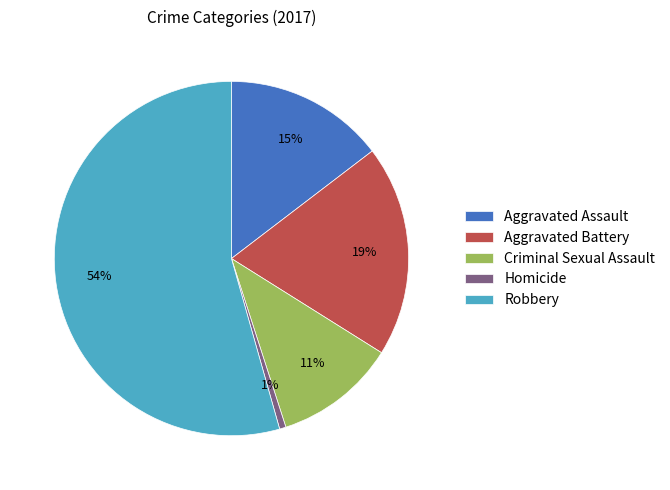

How many segments does this pie chart have?

5